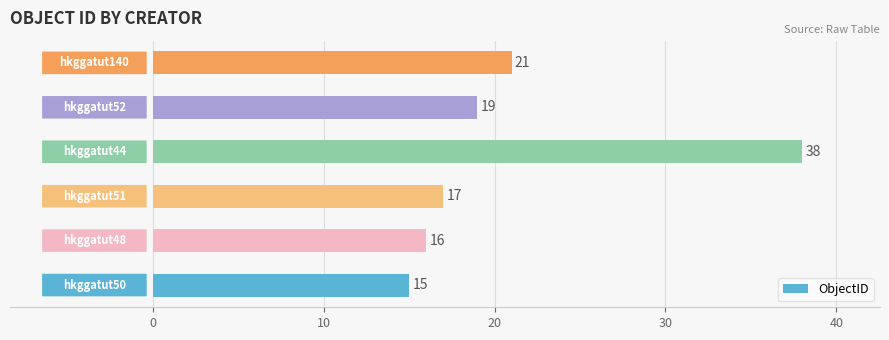

Count the number of categories in the chart.

6